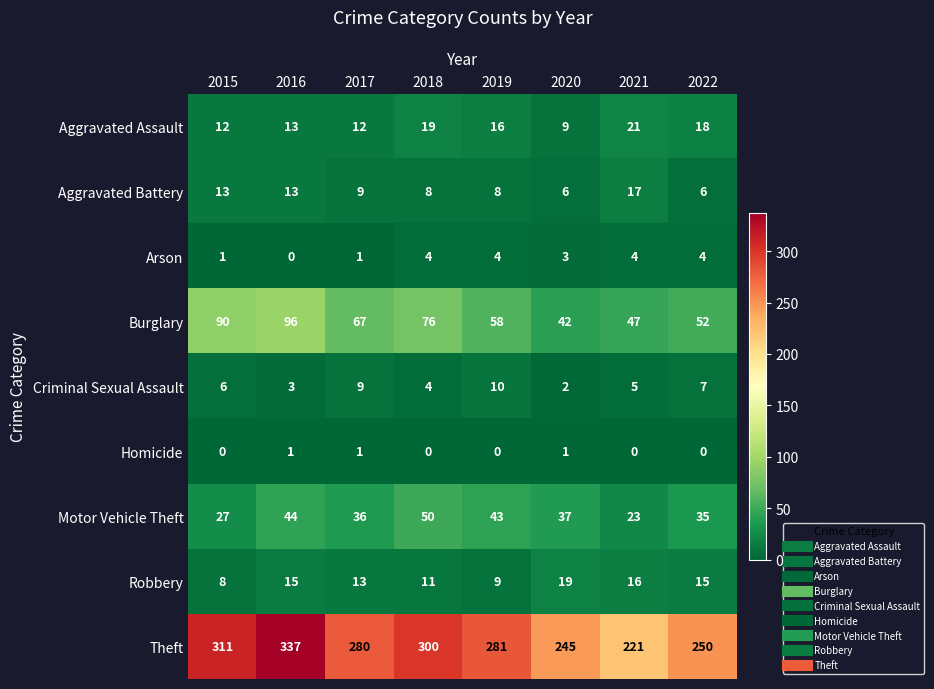

What is the greatest value displayed?

337